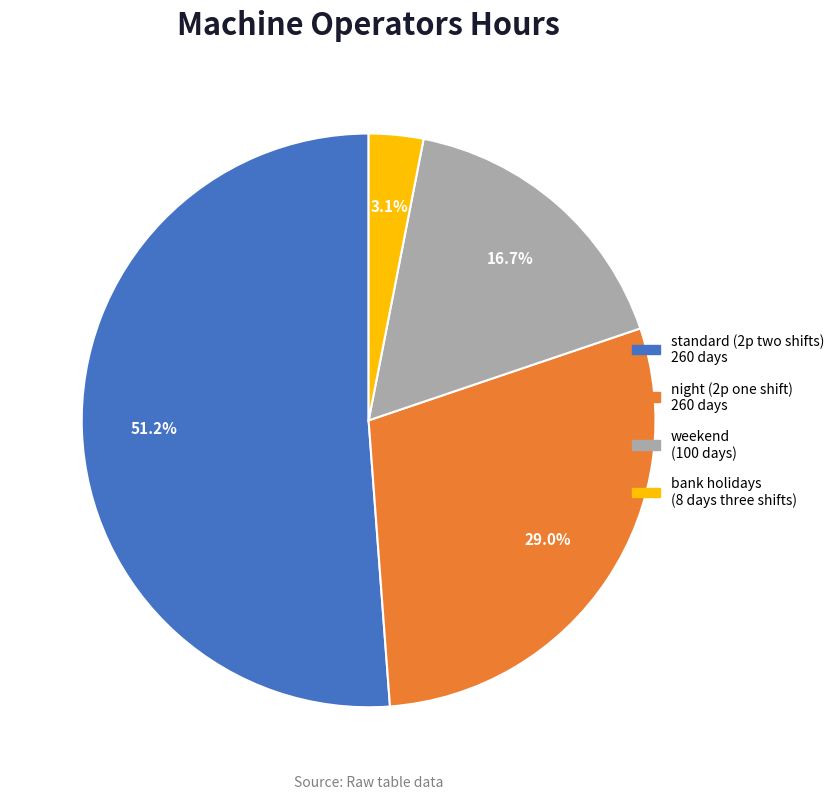

How many segments does this pie chart have?

4